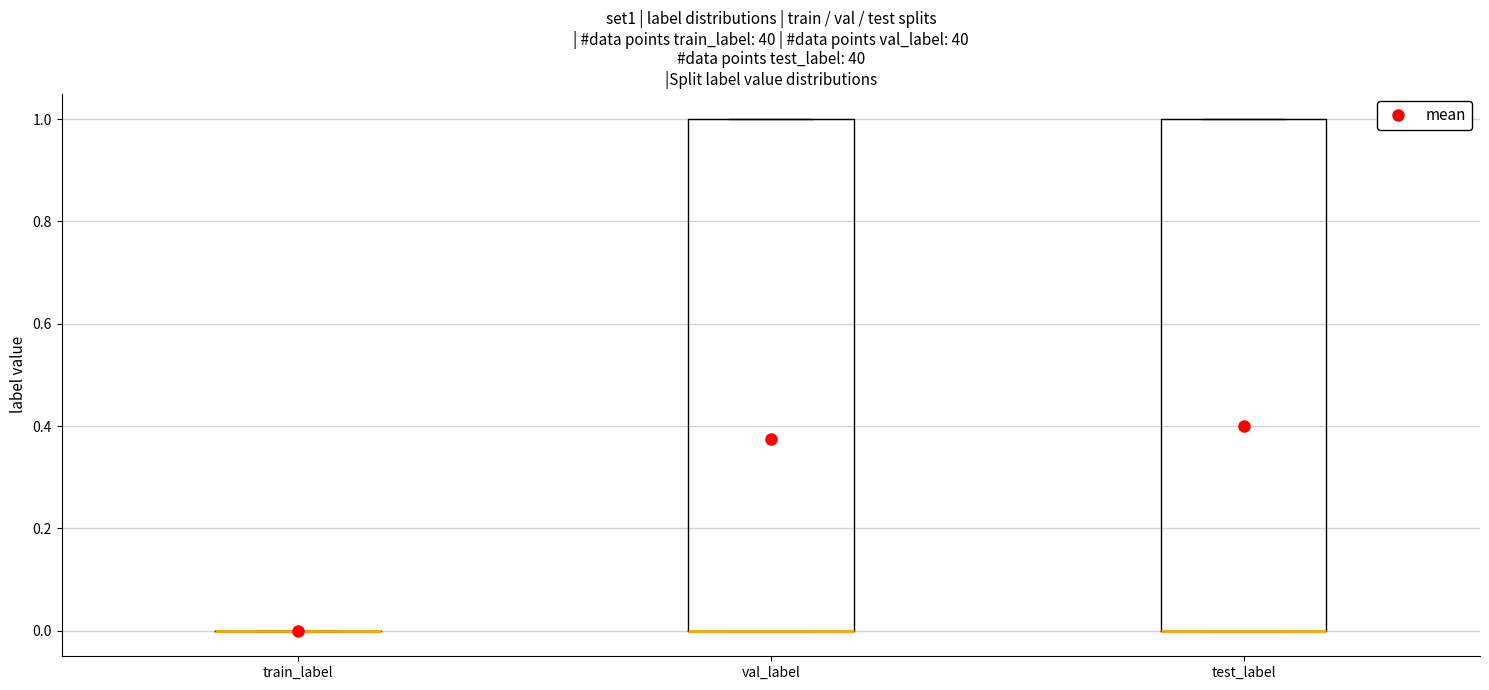

Reading left to right, transcribe this box plot: for each box, give where its median line is, the range the box spans, and where its two whiskers end, as read against the y-axis. The values are not printed on the chart, so give them approximately, as read against the axis.

train_label: box collapsed to a line at 0, whiskers 0 to 0
val_label: median 0 (drawn on the box's lower edge), box 0 to 1, whiskers 0 to 1
test_label: median 0 (drawn on the box's lower edge), box 0 to 1, whiskers 0 to 1